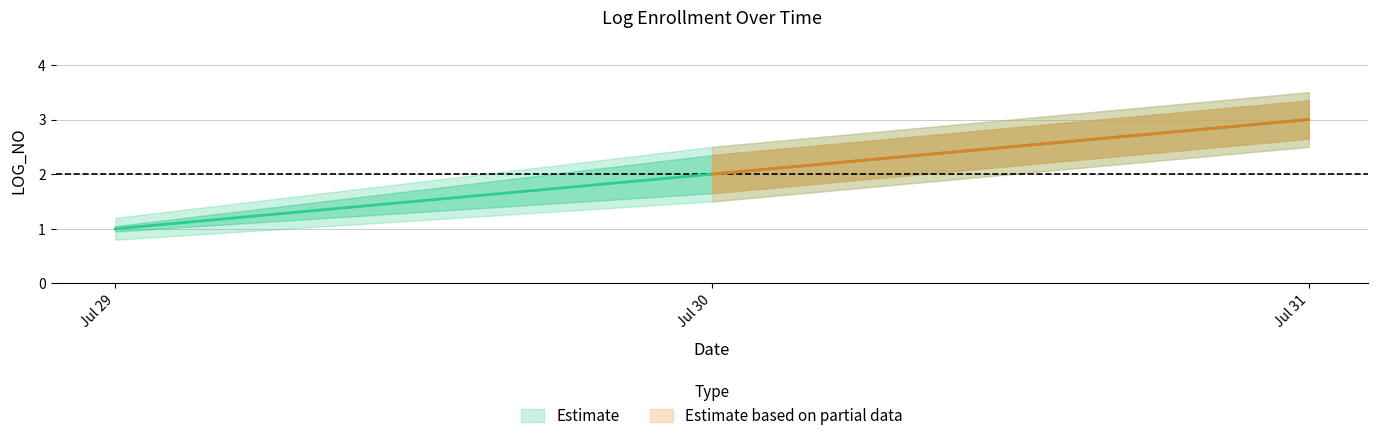

How many data points are above 2?

1